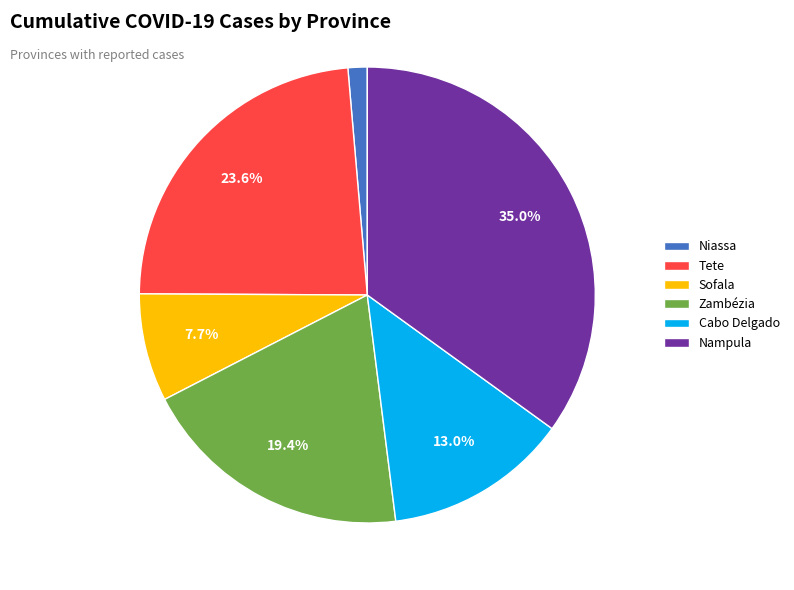

To the nearest percent, what is the combined percentage of Zambézia and Tete?

43%